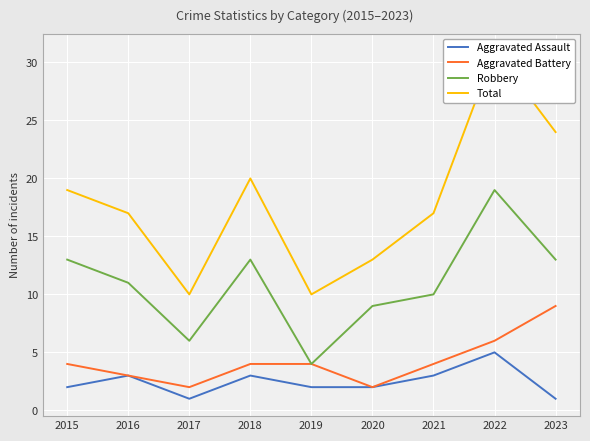

True or false: Robbery and Aggravated Assault cross at least once.

False